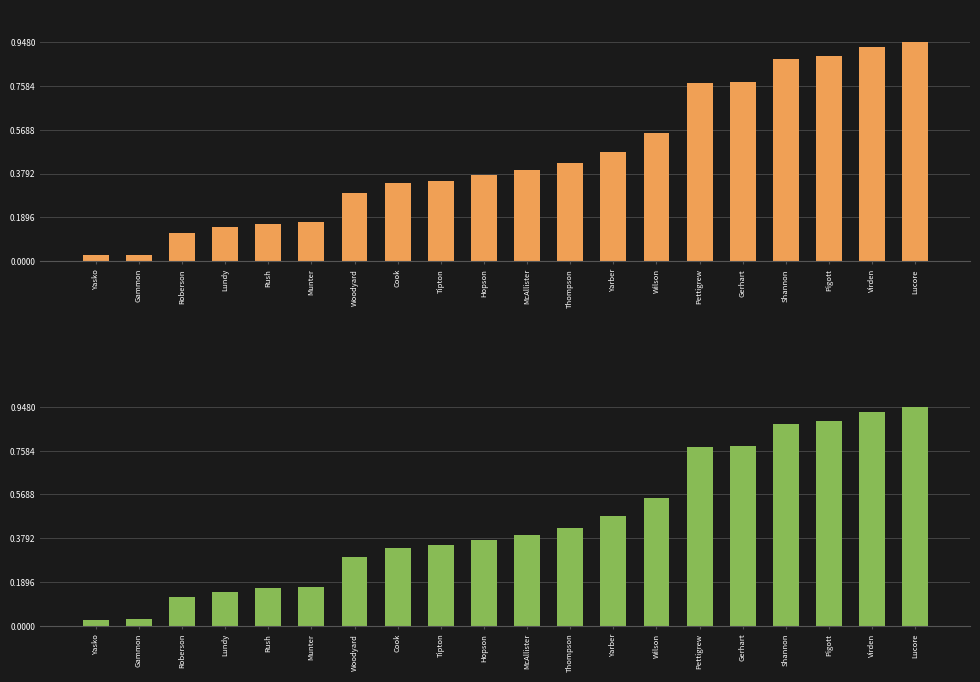

Between Shannon and Yasko, which is larger?

Shannon